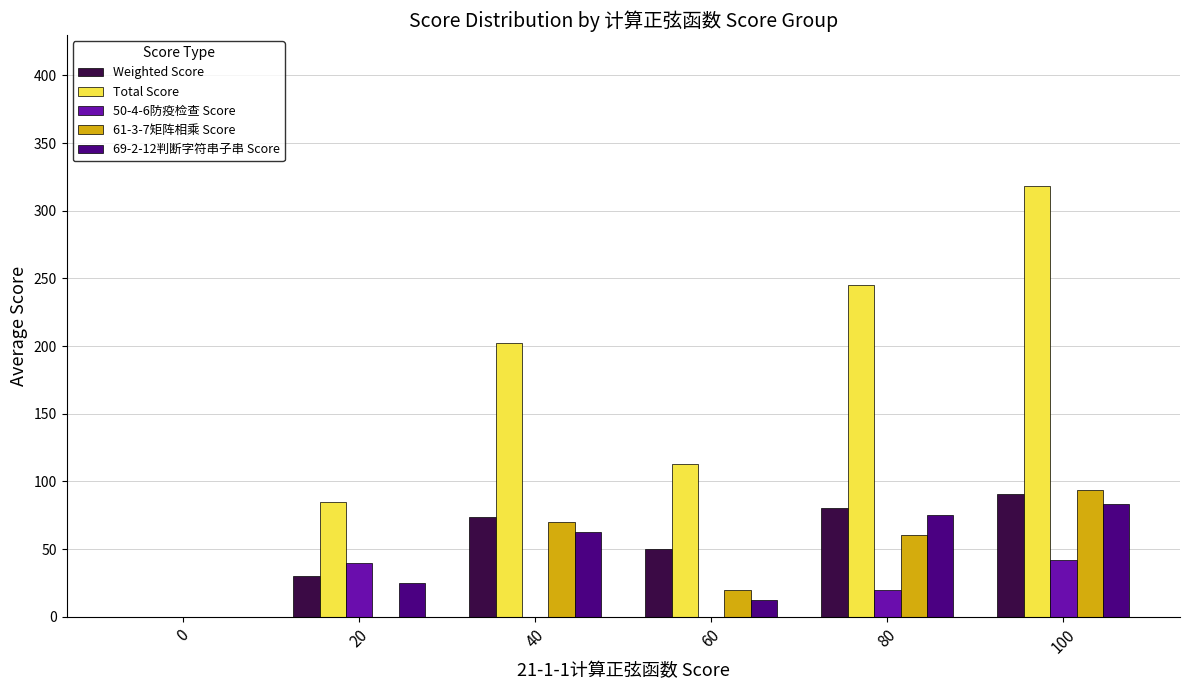

At which category is the sum across all series the highest?

100